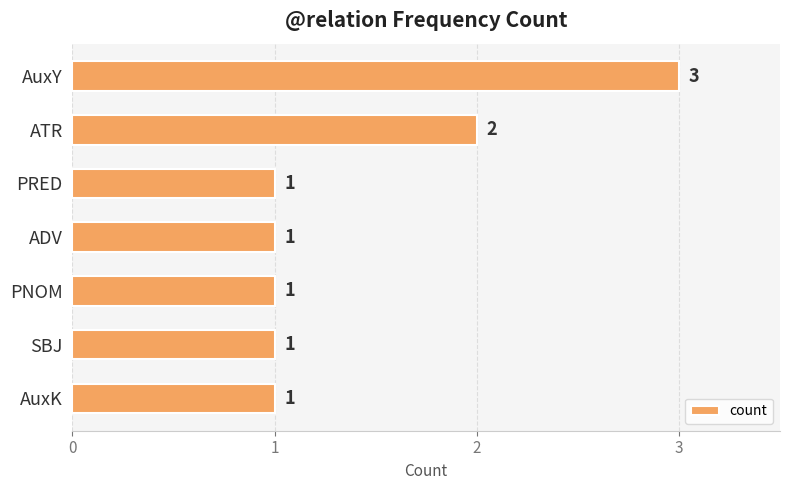

True or false: the data shows 0 at ADV.

False